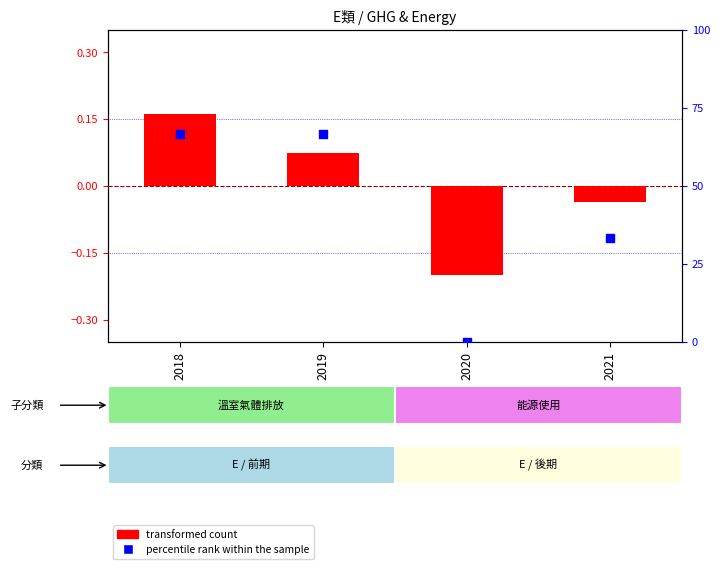

Which series has the largest Y range (max minus min)?

percentile rank within the sample